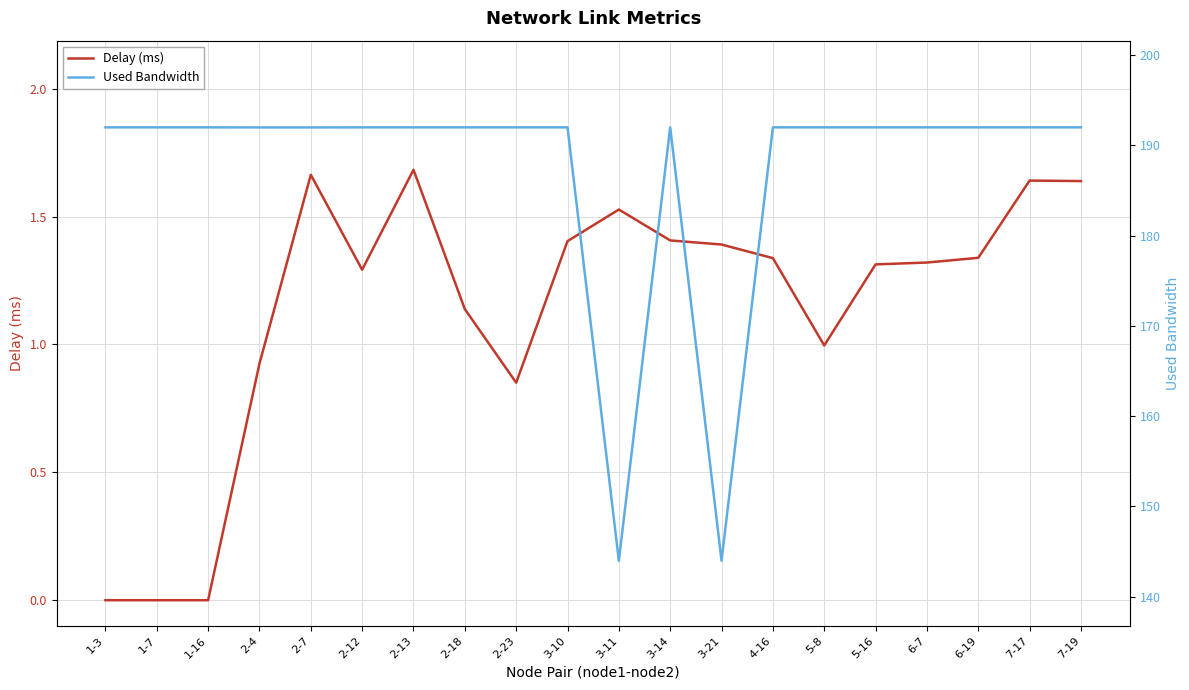

What value does the Delay (ms) series have at 7-19?

1.6